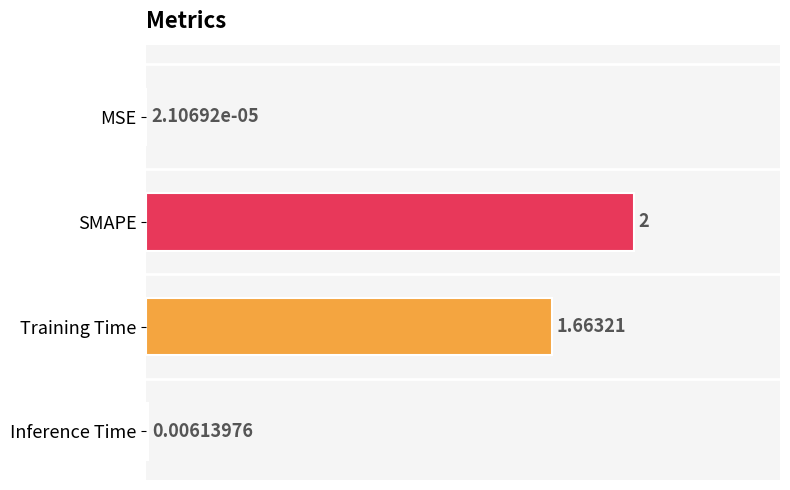

At which label is the value closest to 1?

Training Time